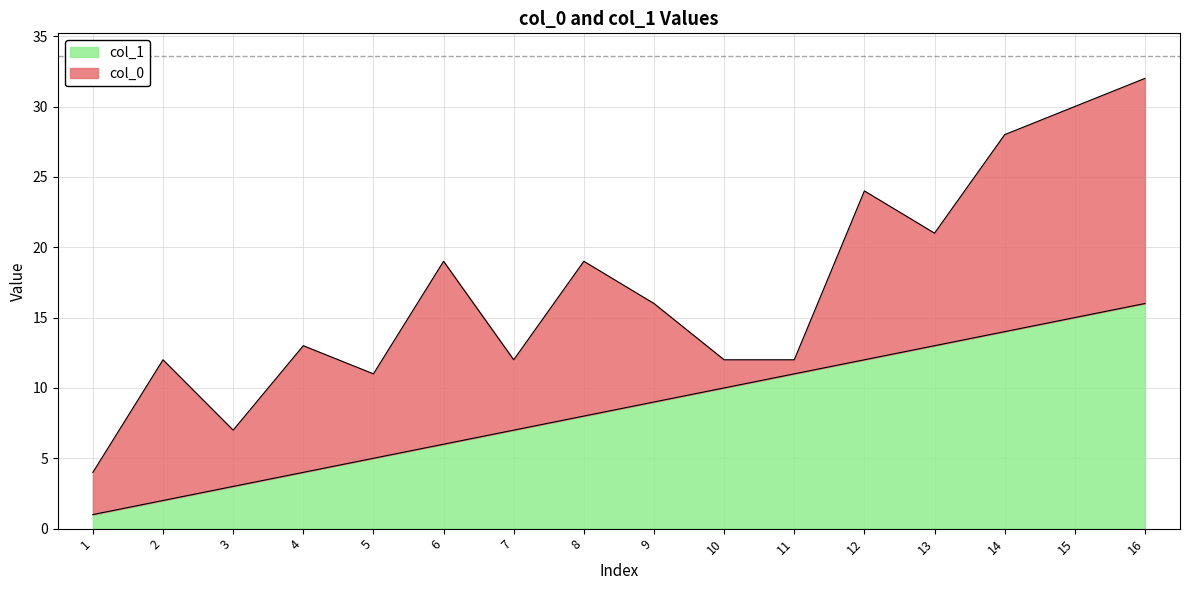

What is the change in value from 8 to 14?

+6